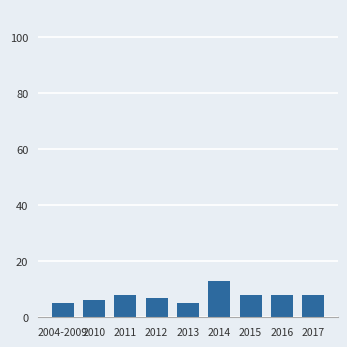

The chart shows a value of 4 at 2016. True or false?

False